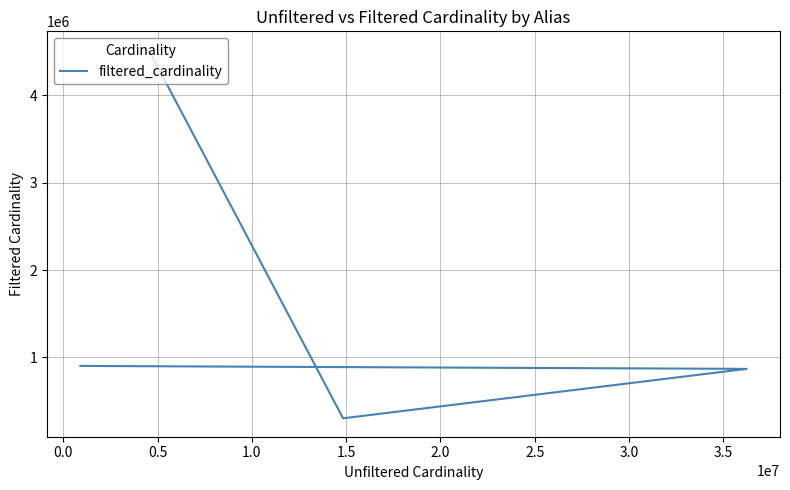

What is the difference between the second highest and second lowest values?

33866